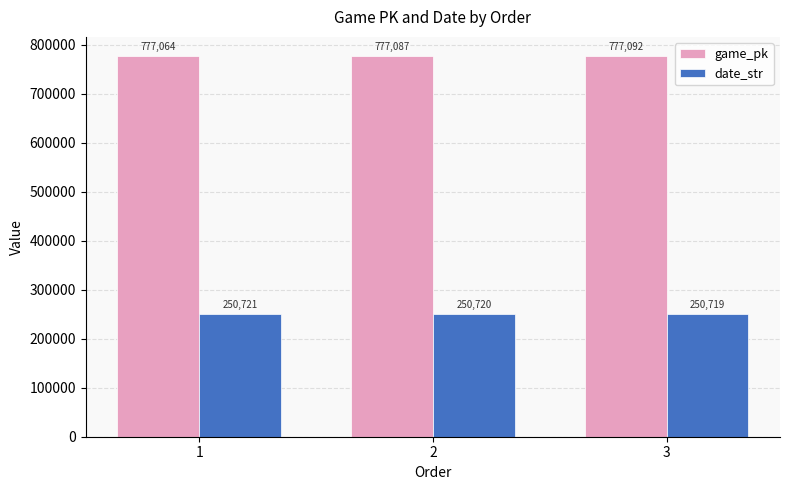

True or false: date_str has a value of 250720 at 2.

True